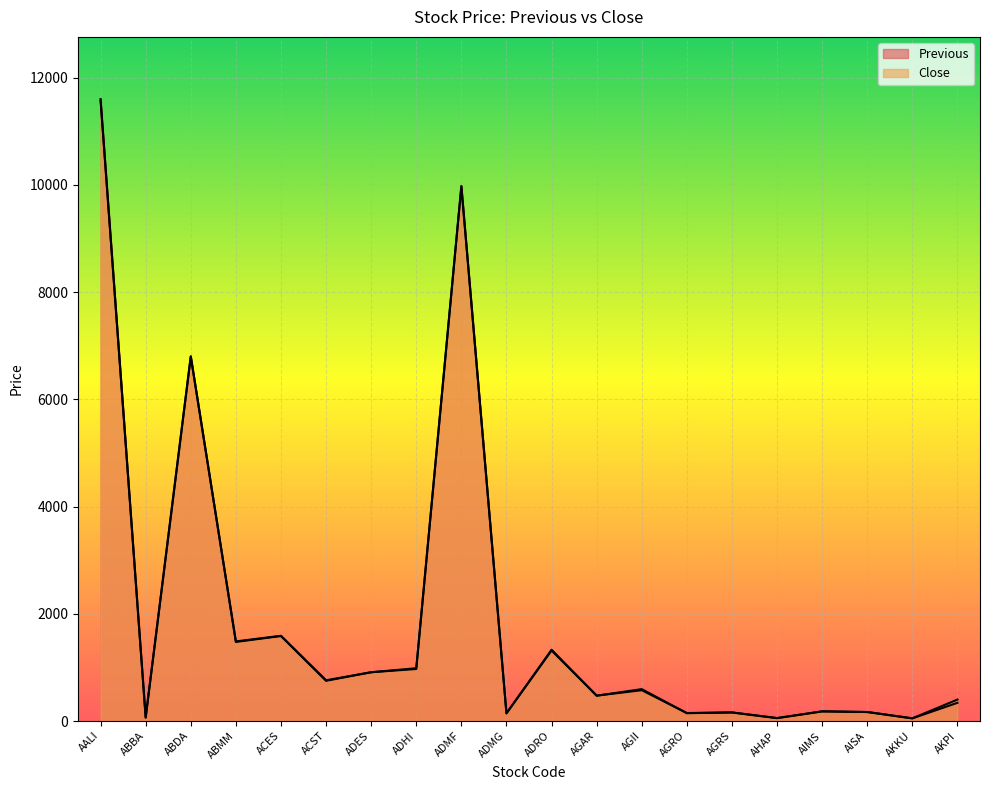

Rank the series by their maximum value, from highest to lowest.

Previous, Close